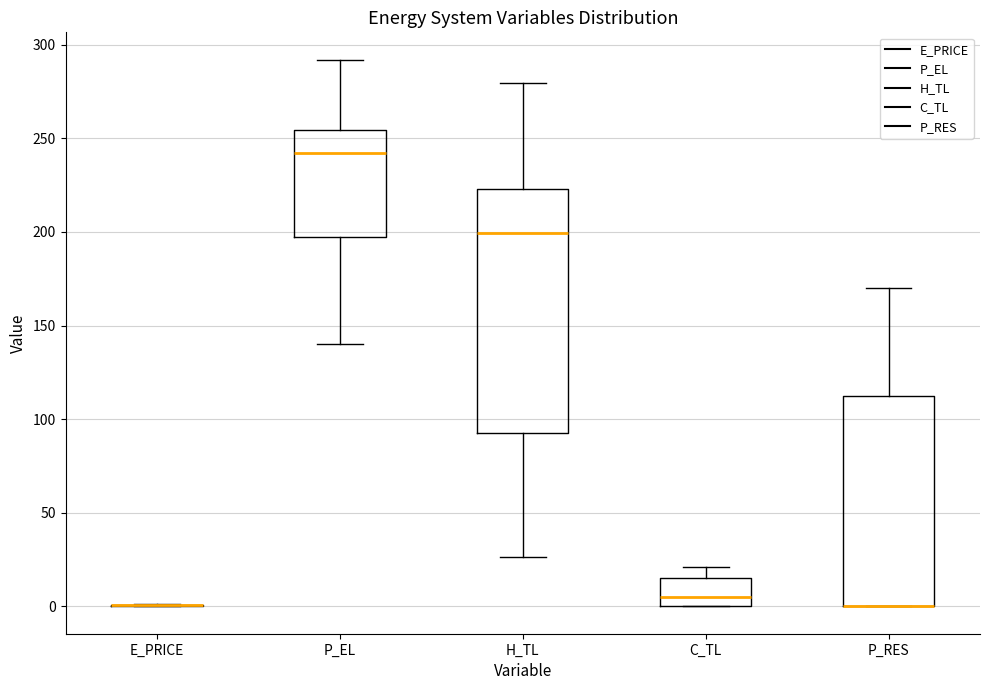

Comparing the boxes themselves (not the whiskers), which one is the tallest?

H_TL